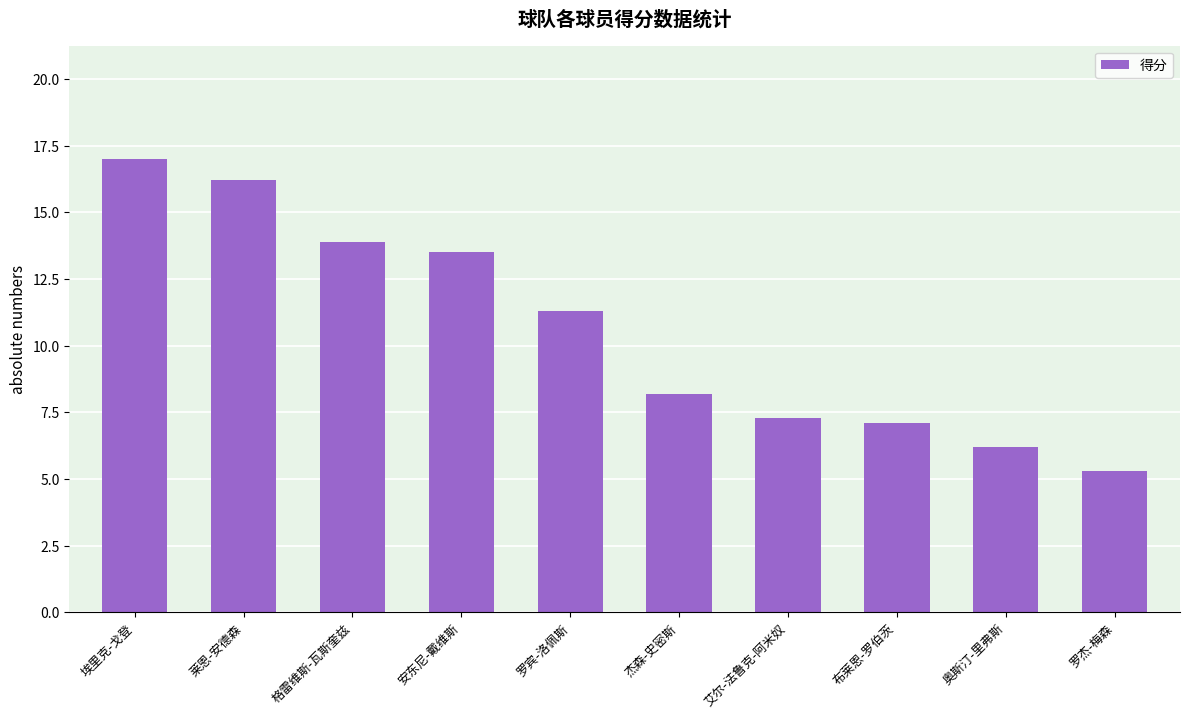

List the labels in order of value, largest first.

埃里克-戈登, 莱恩-安德森, 格雷维斯-瓦斯奎兹, 安东尼-戴维斯, 罗宾-洛佩斯, 杰森-史密斯, 艾尔-法鲁克-阿米奴, 布莱恩-罗伯茨, 奥斯汀-里弗斯, 罗杰-梅森